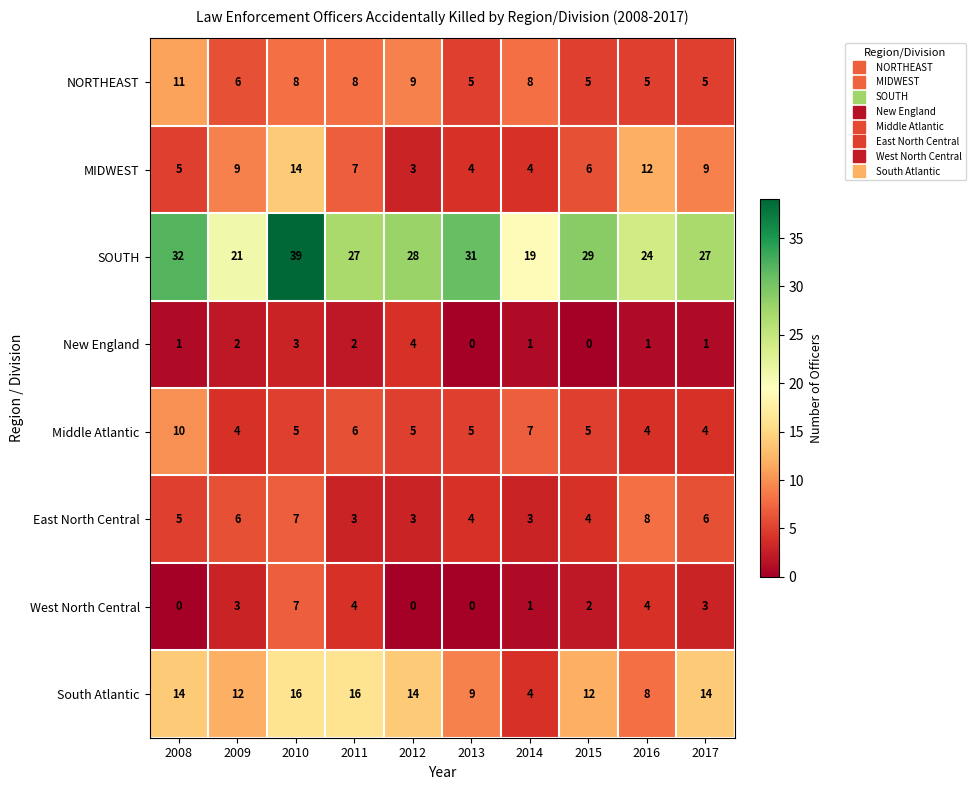

Which series changed the most between 2009 and 2015?

SOUTH